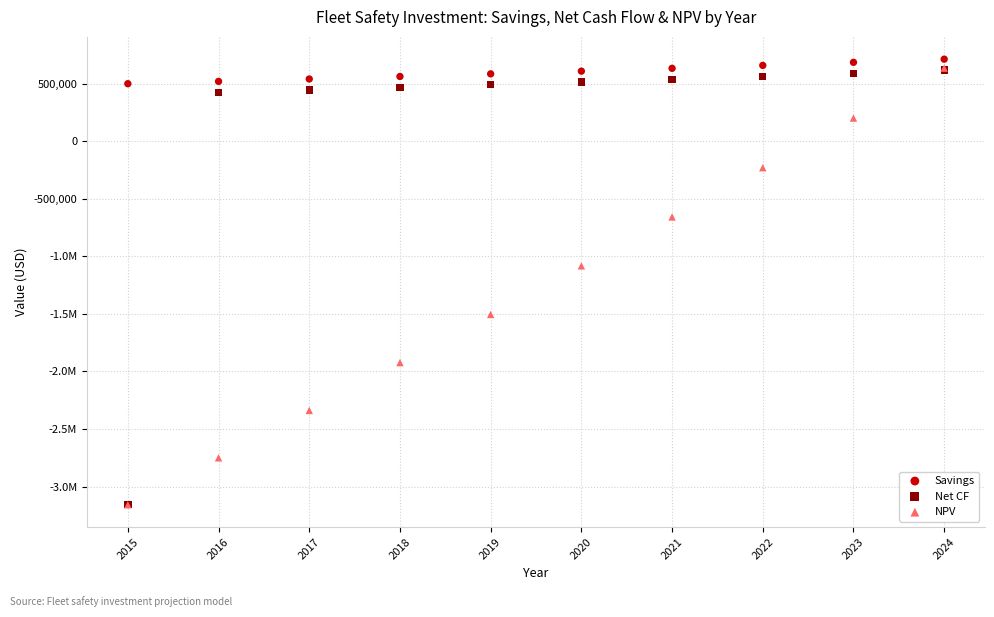

What are all the series names shown in the legend?

Savings, Net CF, NPV